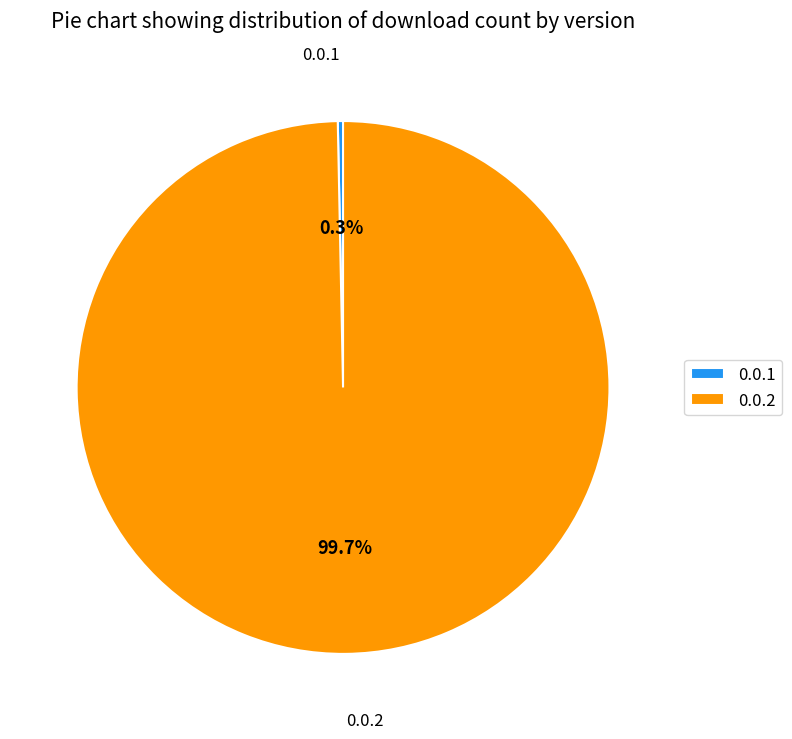

Rank the categories by value from highest to lowest.

0.0.2, 0.0.1